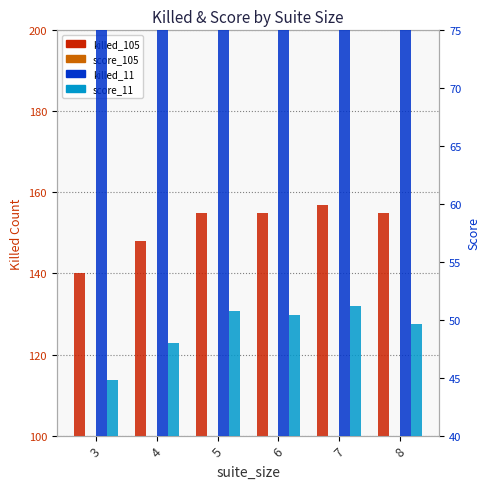

Count the number of categories in the chart.

6